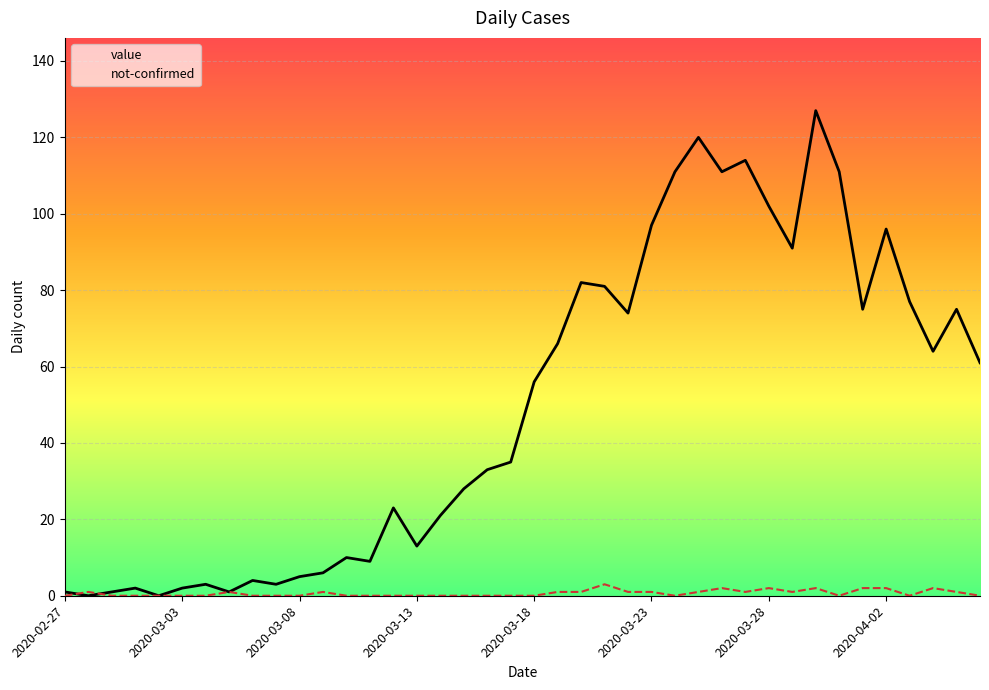

The value of value at 11 is 6. True or false?

True